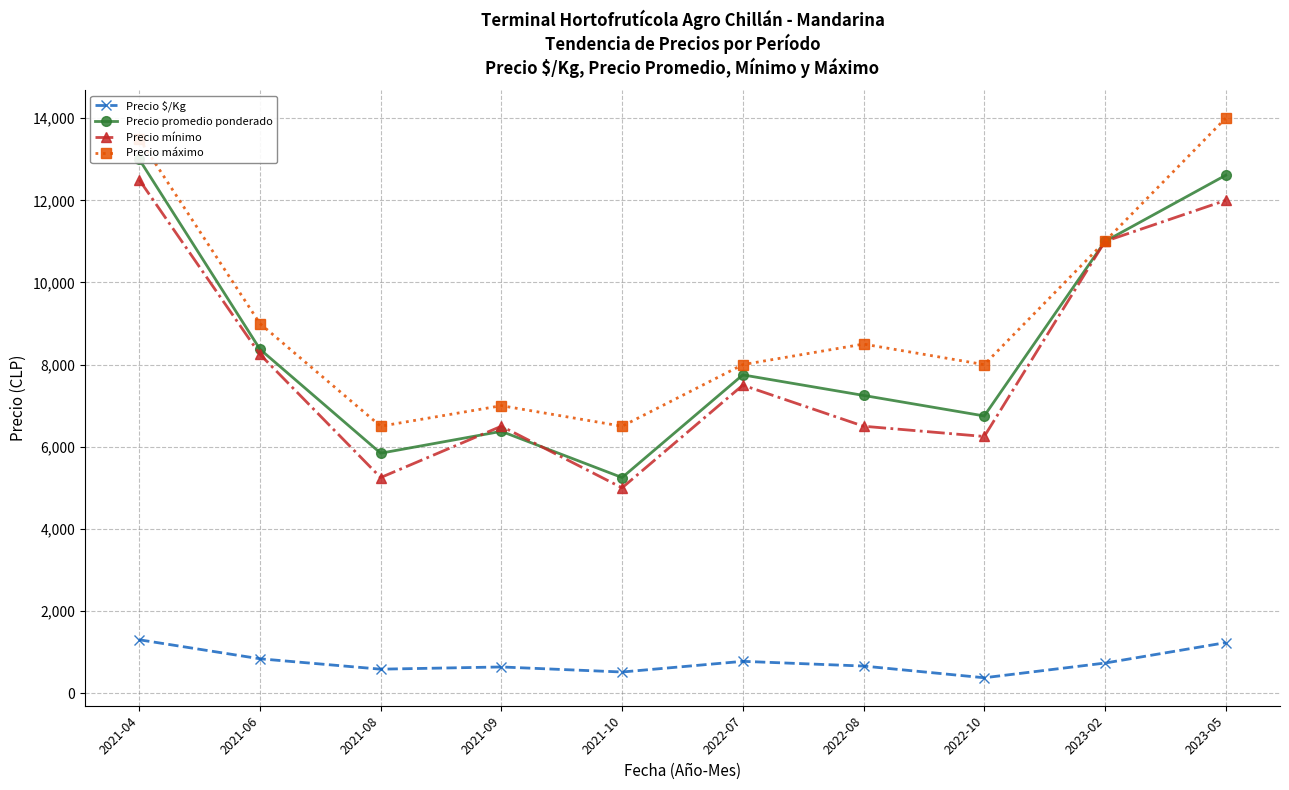

What is the label of the 8th point from the right?

2021-08